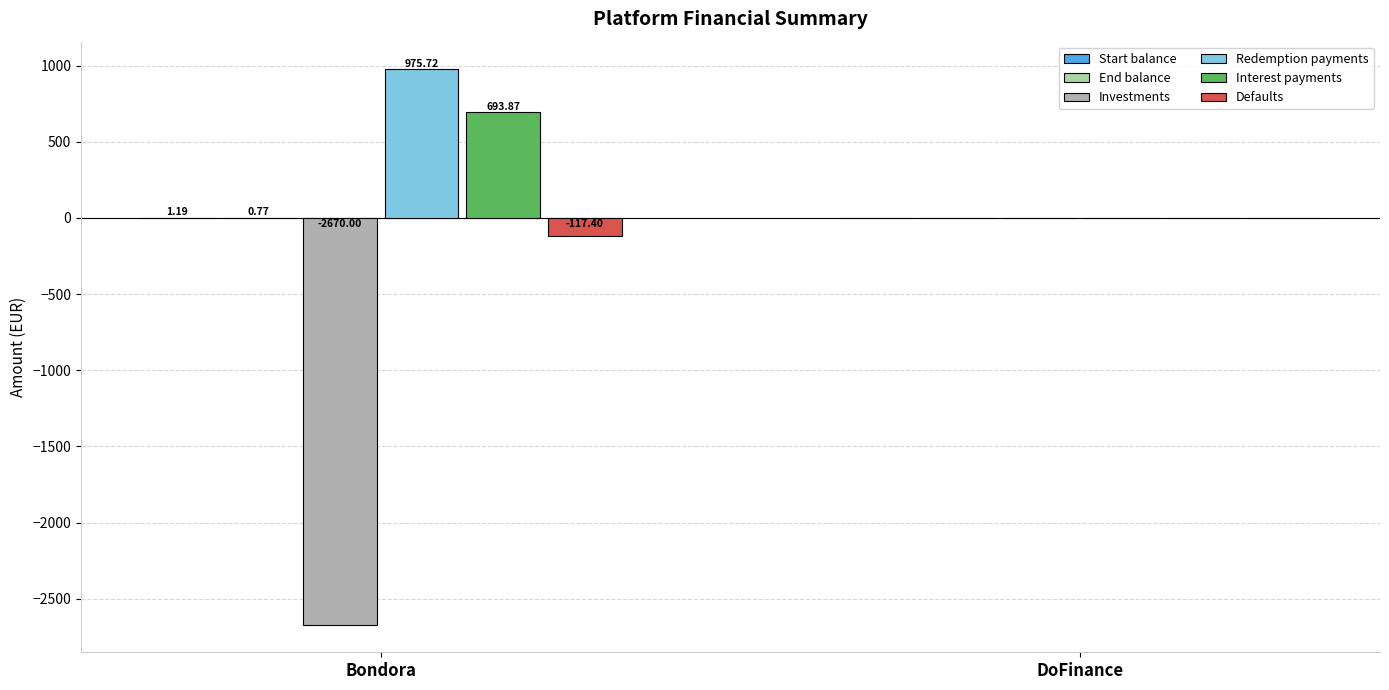

How many data points in Redemption payments are above 975?

1